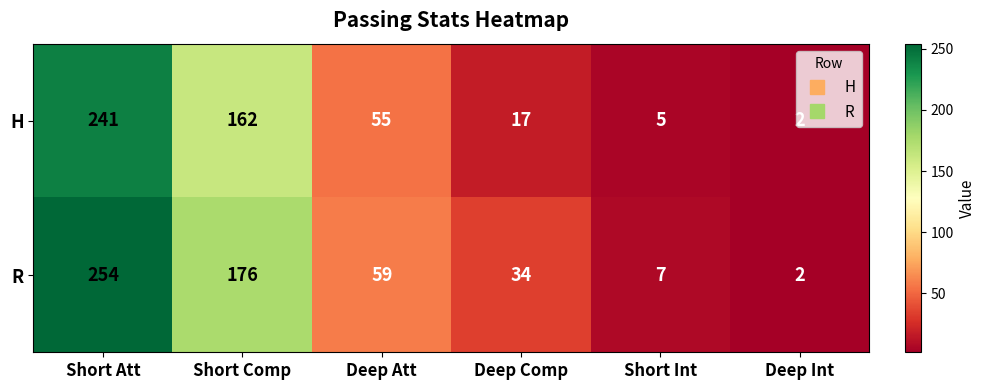

At how many categories does at least one series exceed 217?

1